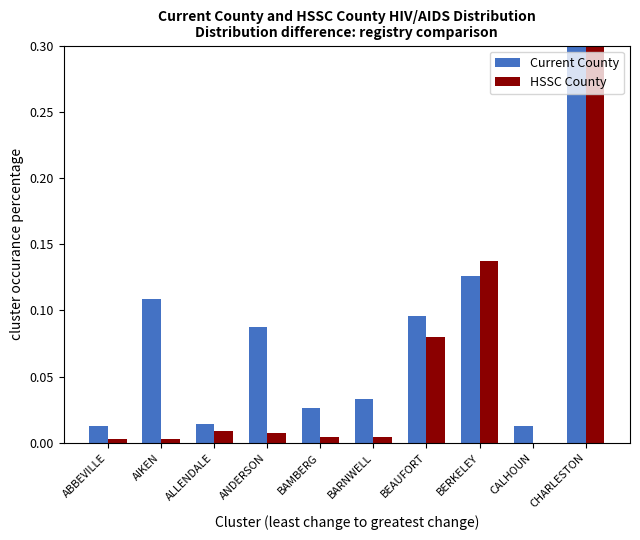

Which category has the lowest value across all series?

CALHOUN